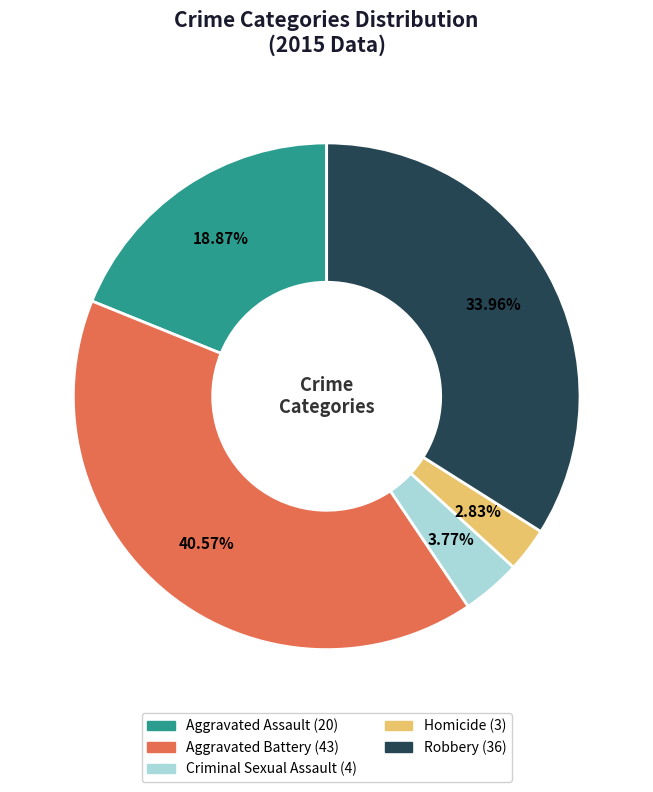

What percentage is the Aggravated Battery slice, to the nearest percent?

41%